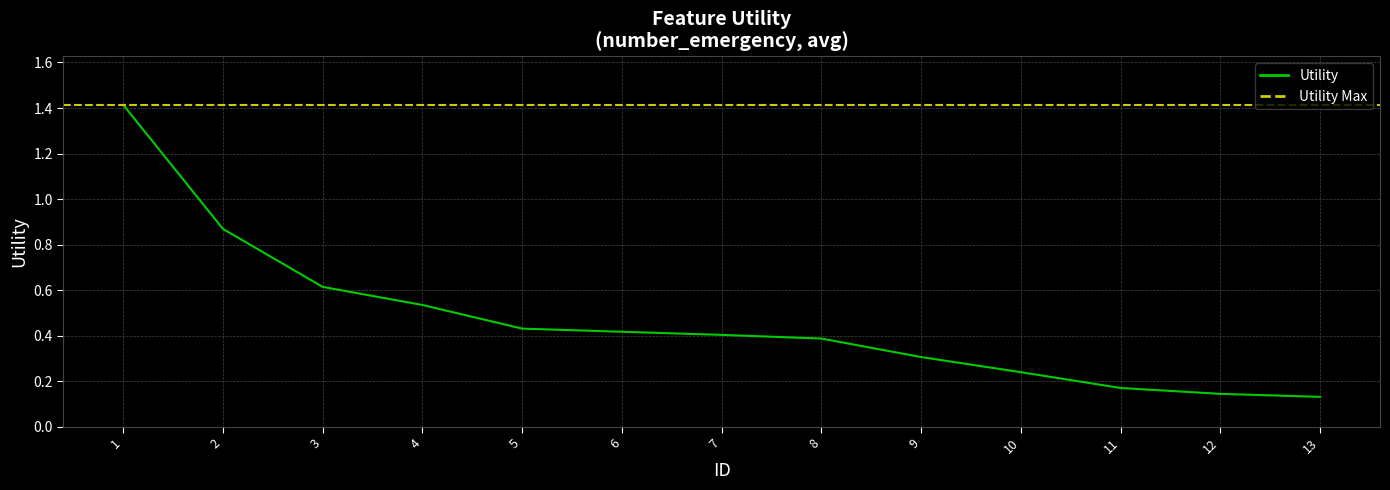

Reading left to right, list all the values displayed in this chart.

1=1.4	2=0.9	3=0.6	4=0.5	5=0.4	6=0.4	7=0.4	8=0.4	9=0.3	10=0.2	11=0.2	12=0.1	13=0.1